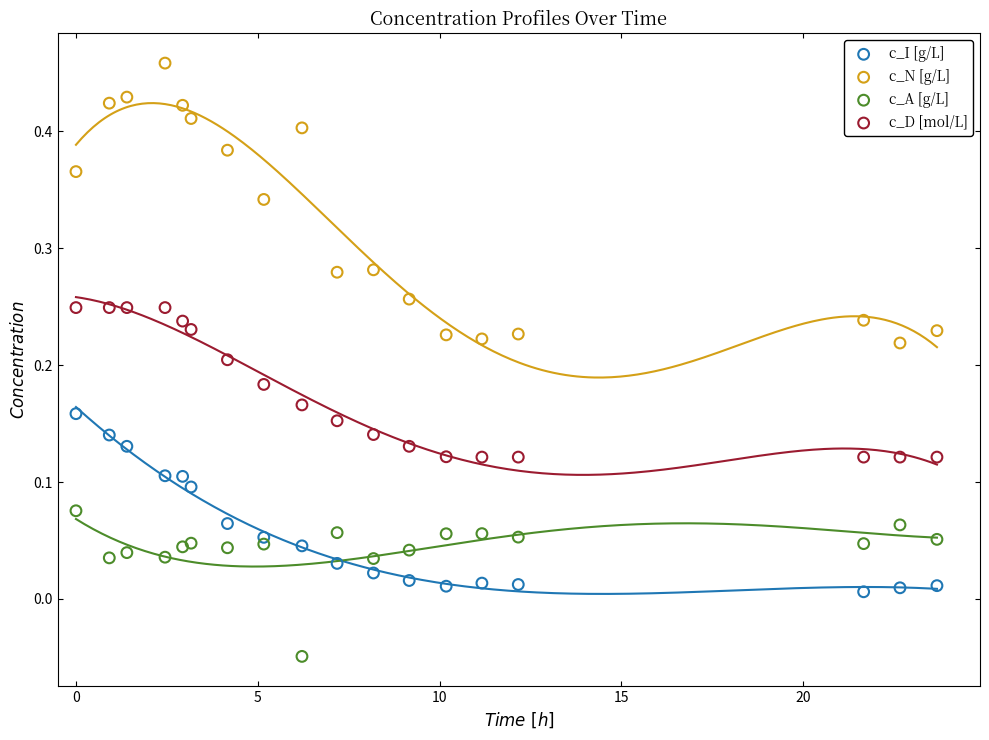

Which series has the largest Y range (max minus min)?

c_N [g/L]